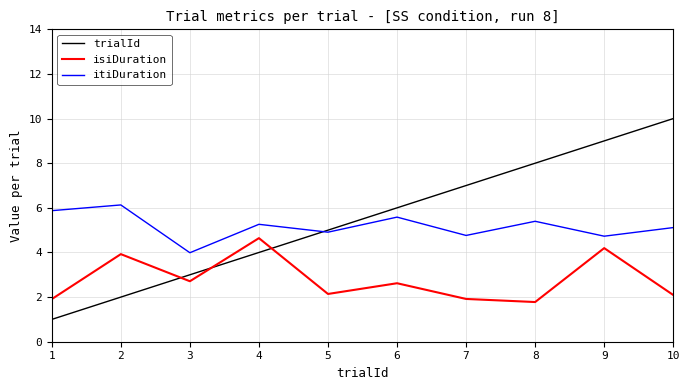

How many trialId values are between 3 and 8?

6